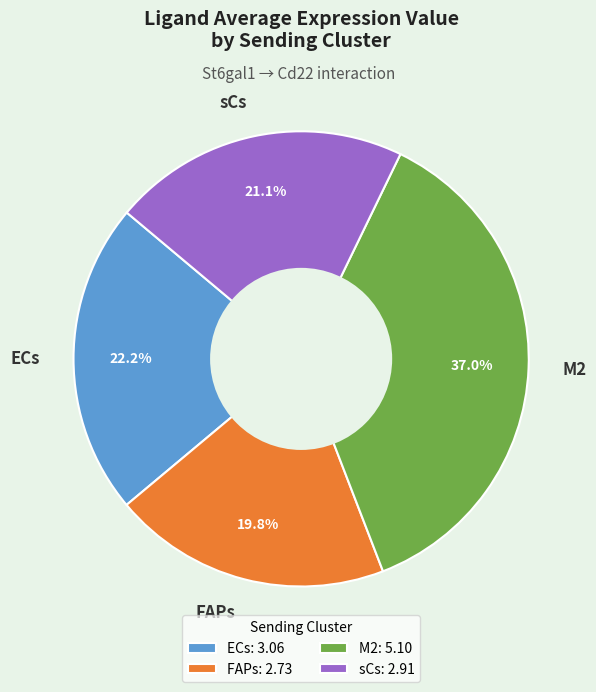

True or false: M2 accounts for 37% of the total.

True